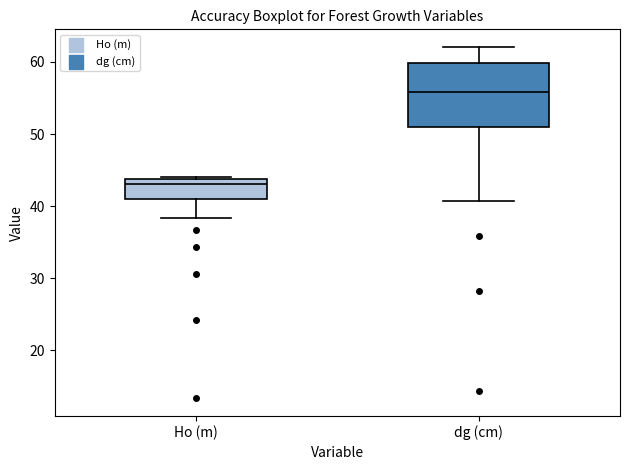

Comparing the boxes themselves (not the whiskers), which one is the tallest?

dg (cm)